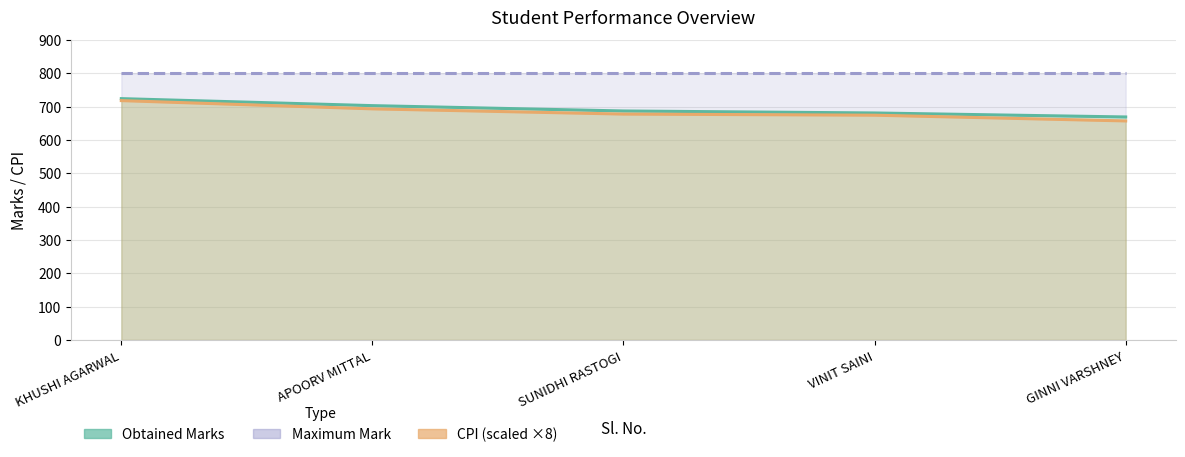

True or false: CPI and Obtained Marks intersect in this chart.

False